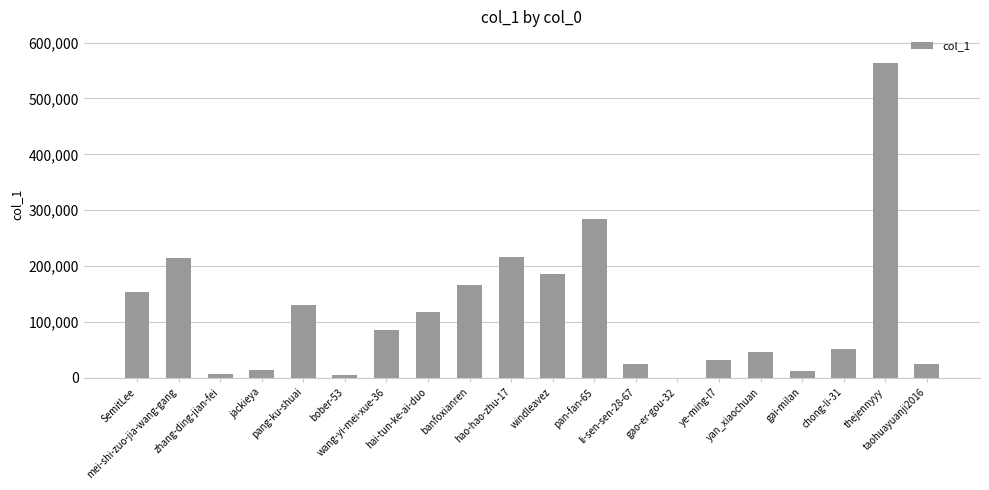

Are the bars horizontal?

No